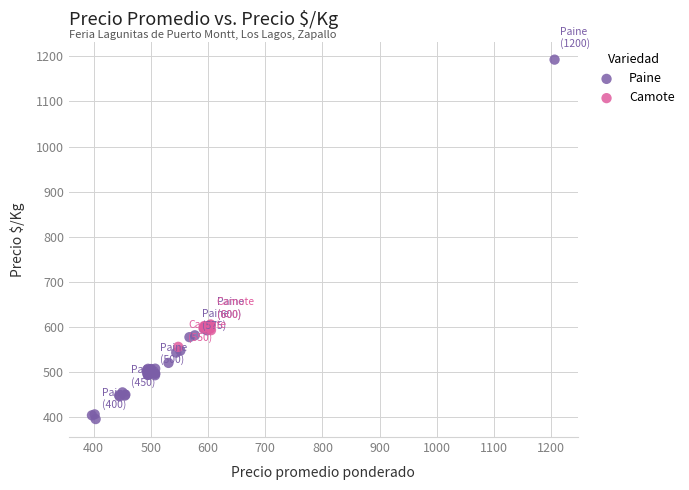

Which series reaches the maximum Y coordinate?

Paine